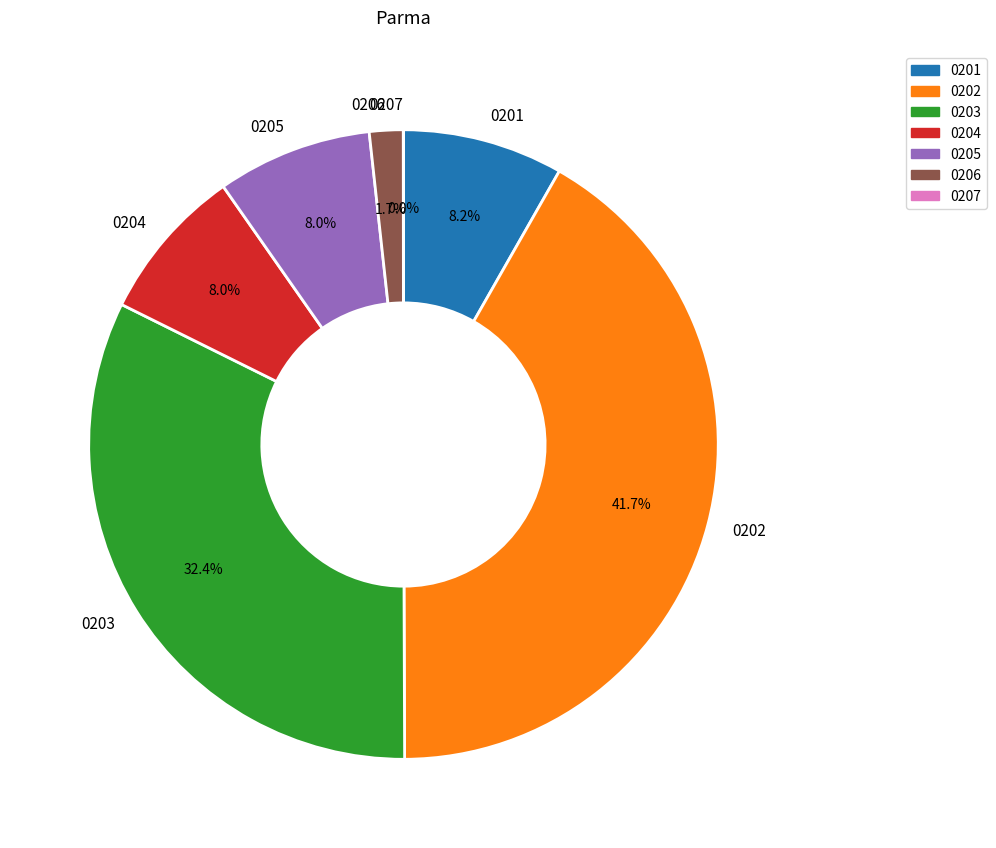

What percentage is NOT represented by 0204?

92.0%